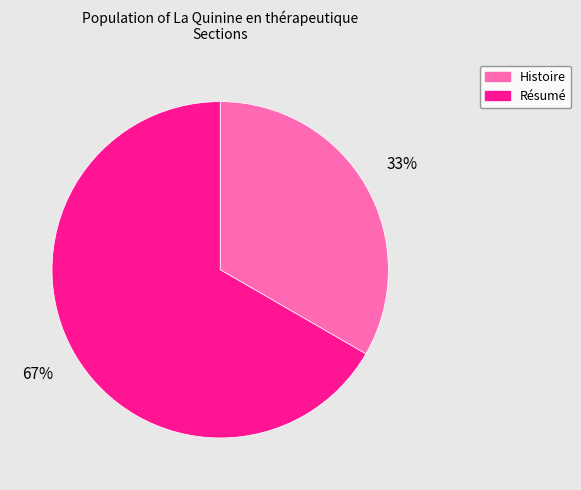

To the nearest percent, what is the average slice percentage?

50%